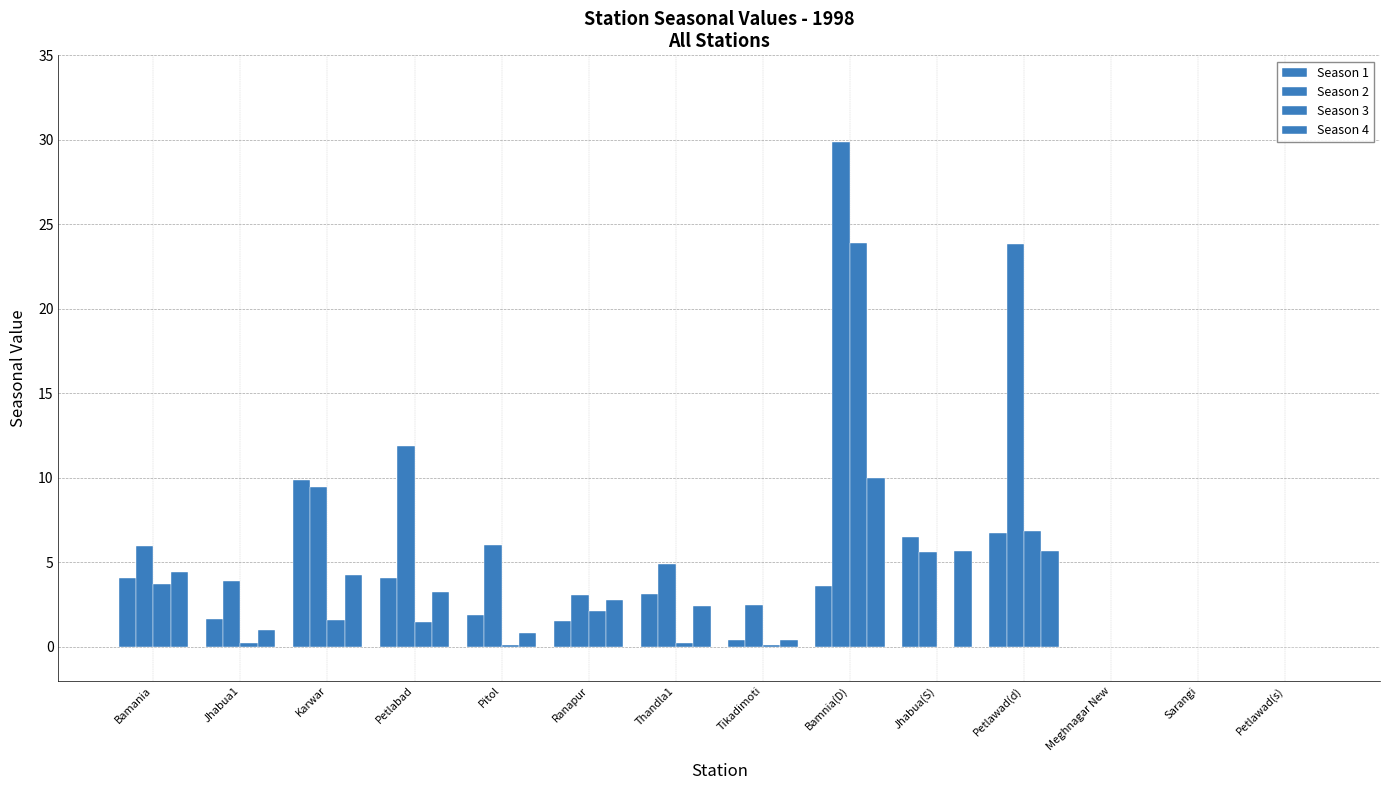

What is the label of the 4th bar from the right?

Petlawad(d)